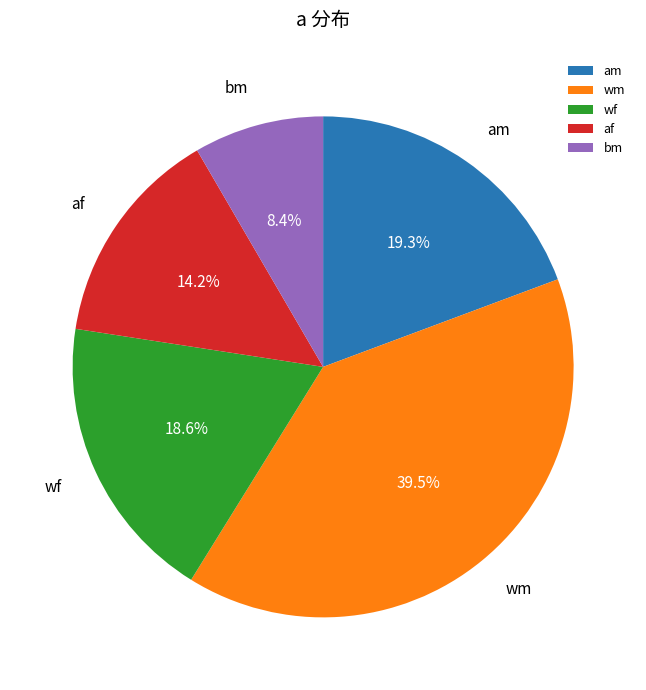

Which slice is the smallest?

bm